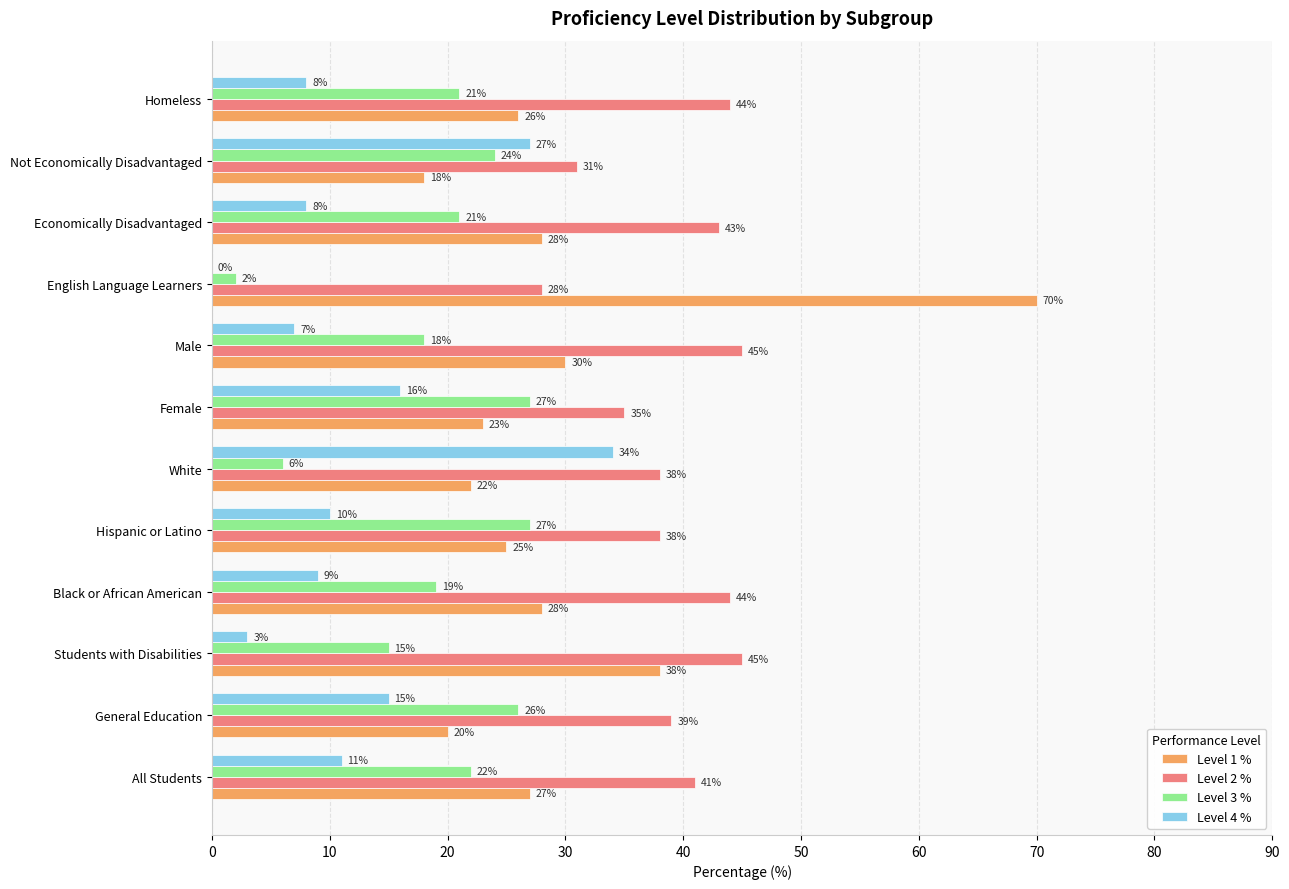

Which series changed the most between Hispanic or Latino and Male?

Level 3 %